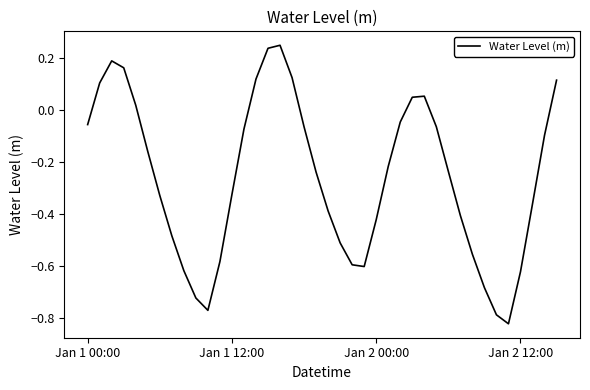

What is the difference between the maximum and minimum values?

1.1